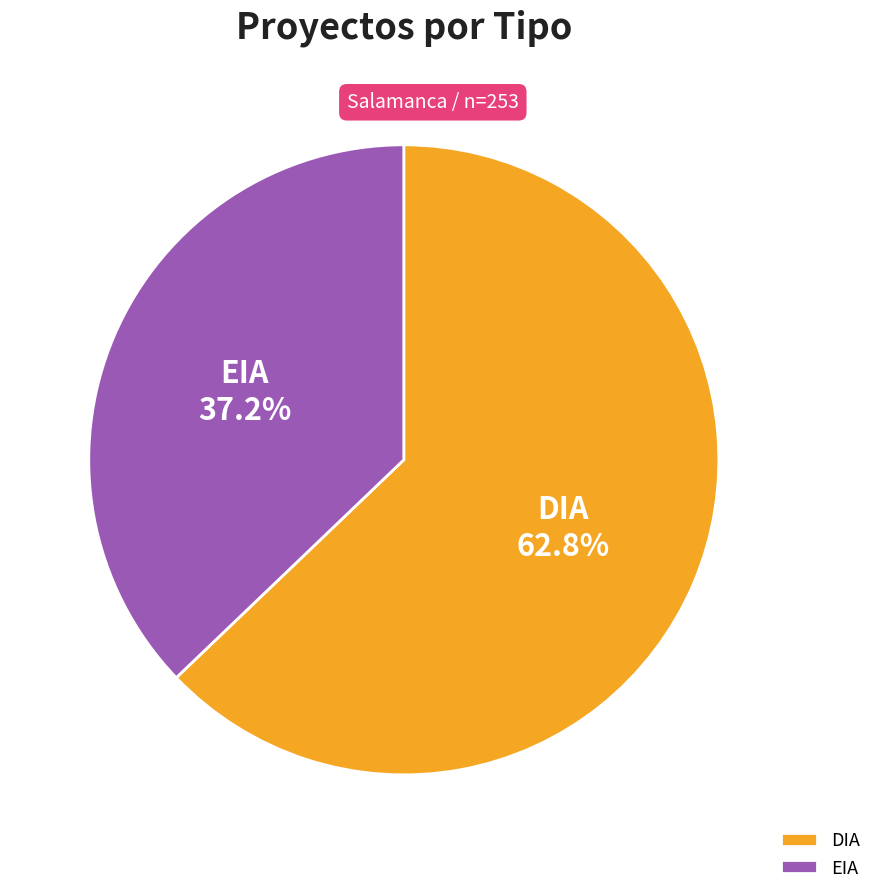

Does DIA represent more than half of the total?

Yes